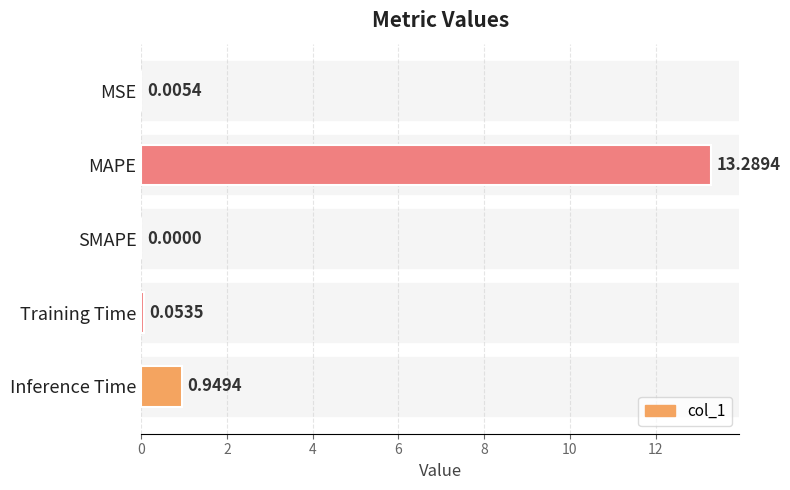

What is the sum of the values at Inference Time and MSE?

1.0